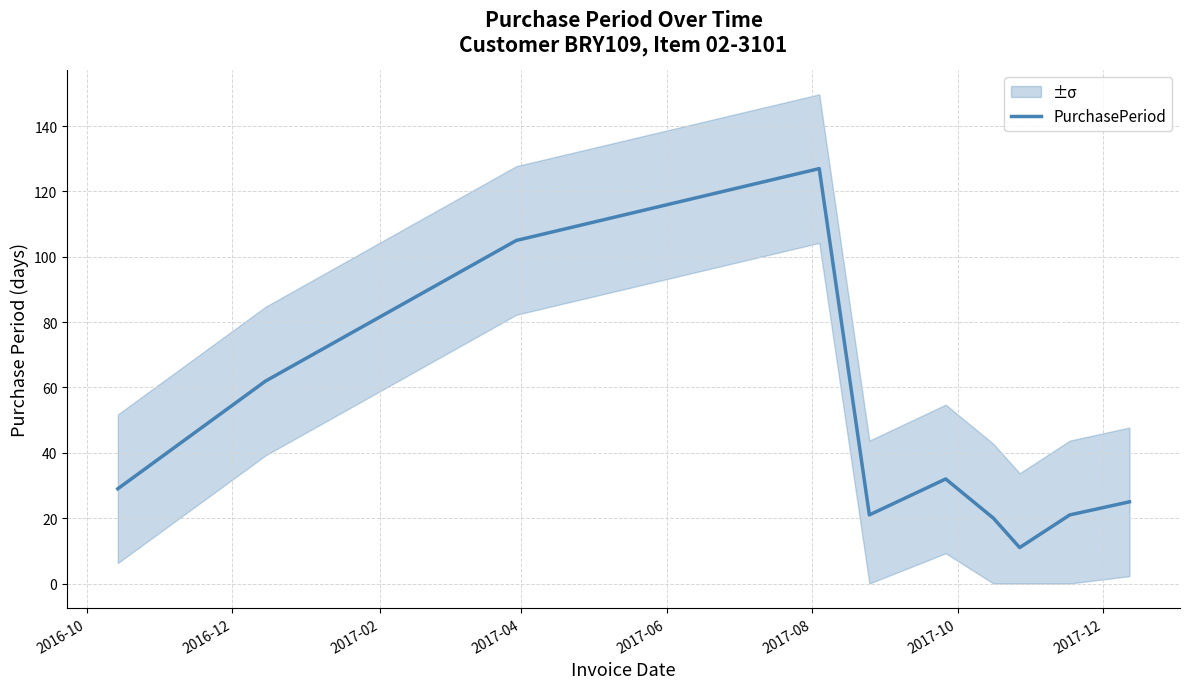

What is the sum of all values?

453